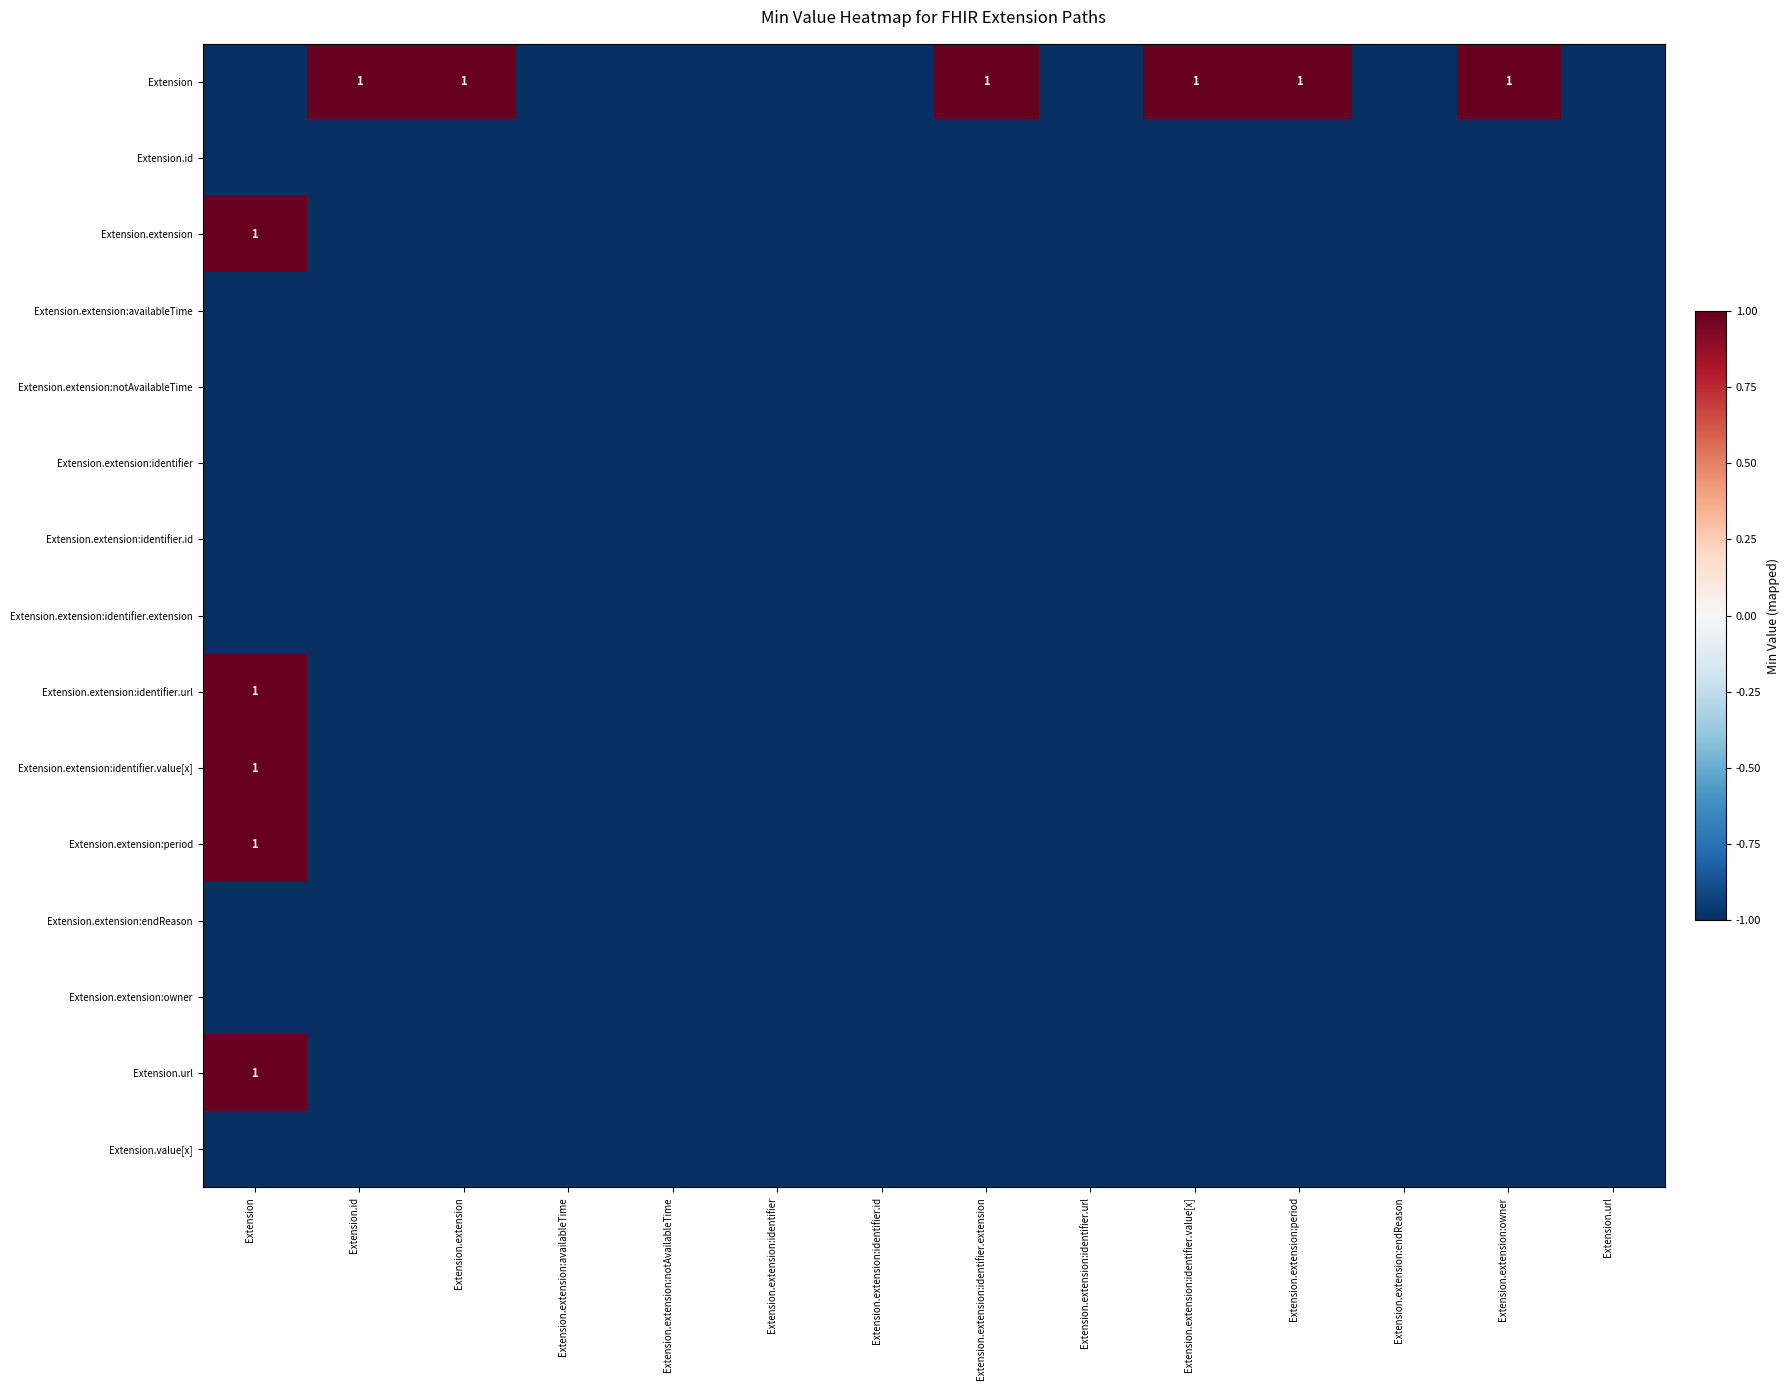

Is it true that Extension equals 1 at Extension.id?

True